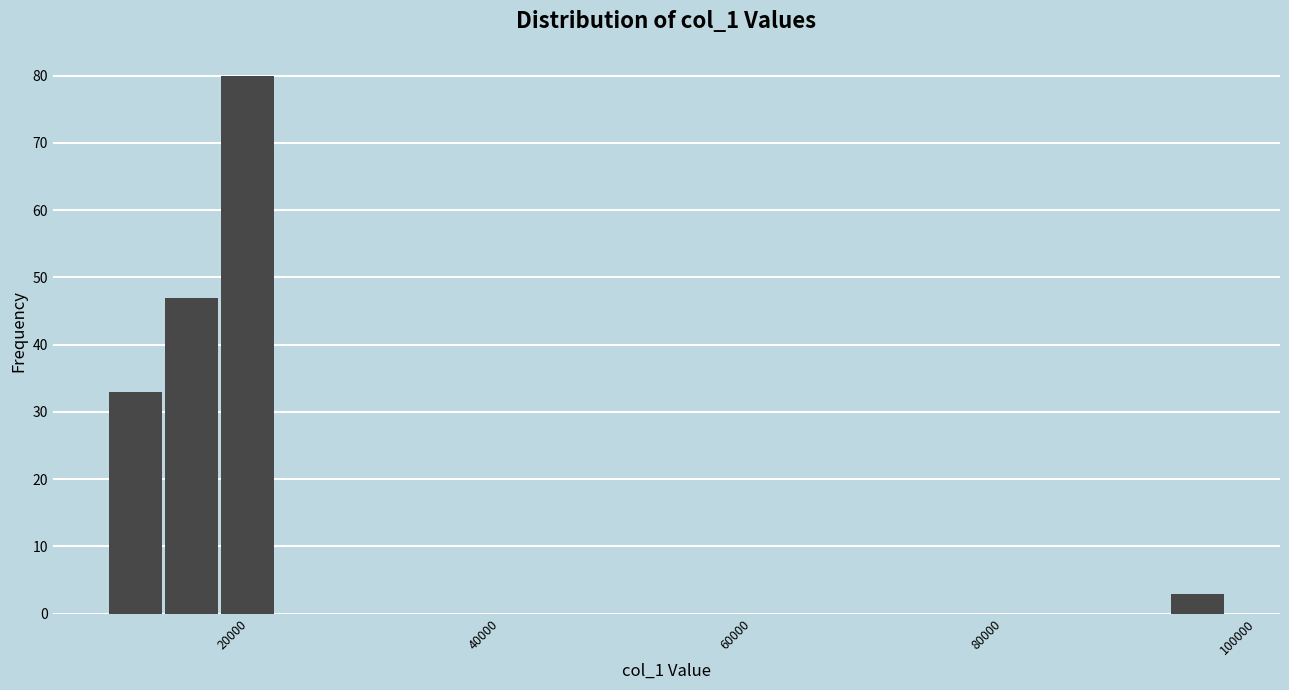

Read against the x-axis, roughly where is the centre of the tallest bar?

22000